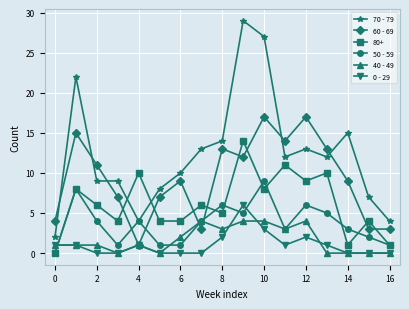

Which series has the largest total across all categories?

70 - 79